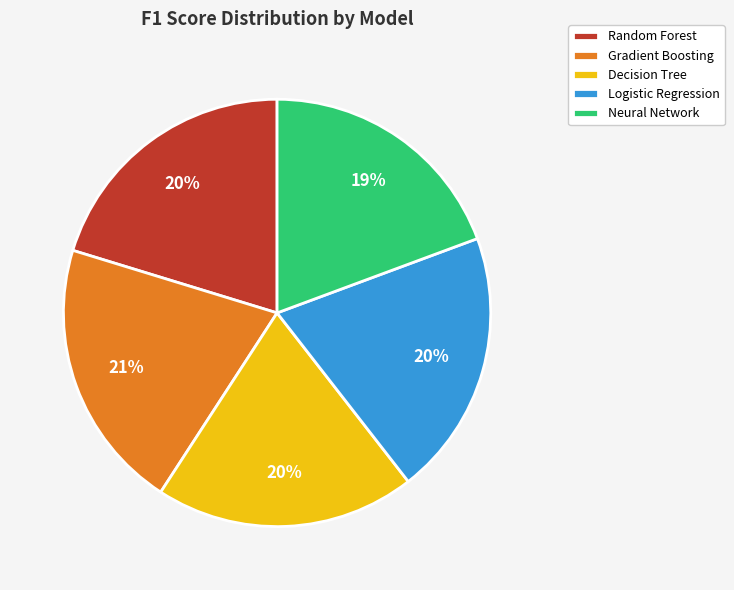

Count the number of slices in the pie.

5